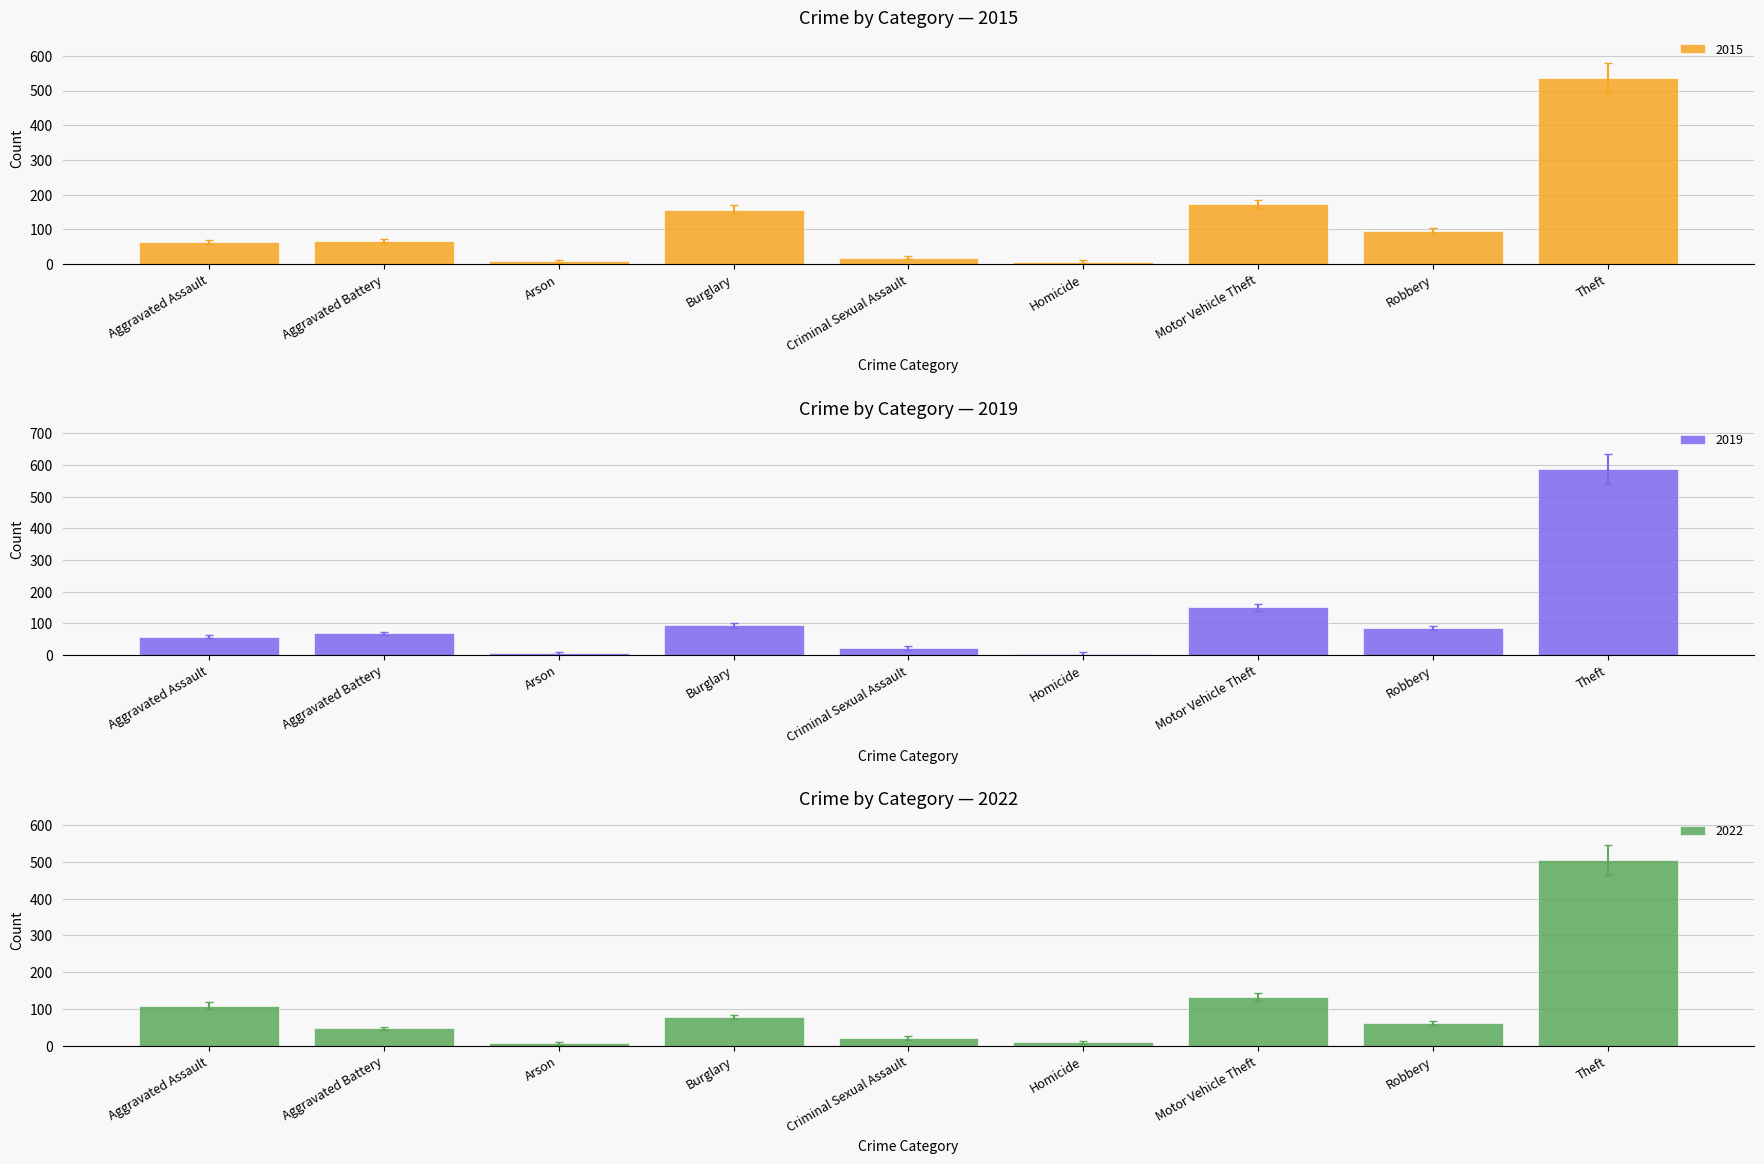

The value of 2019 at Criminal Sexual Assault is 37.4. True or false?

False